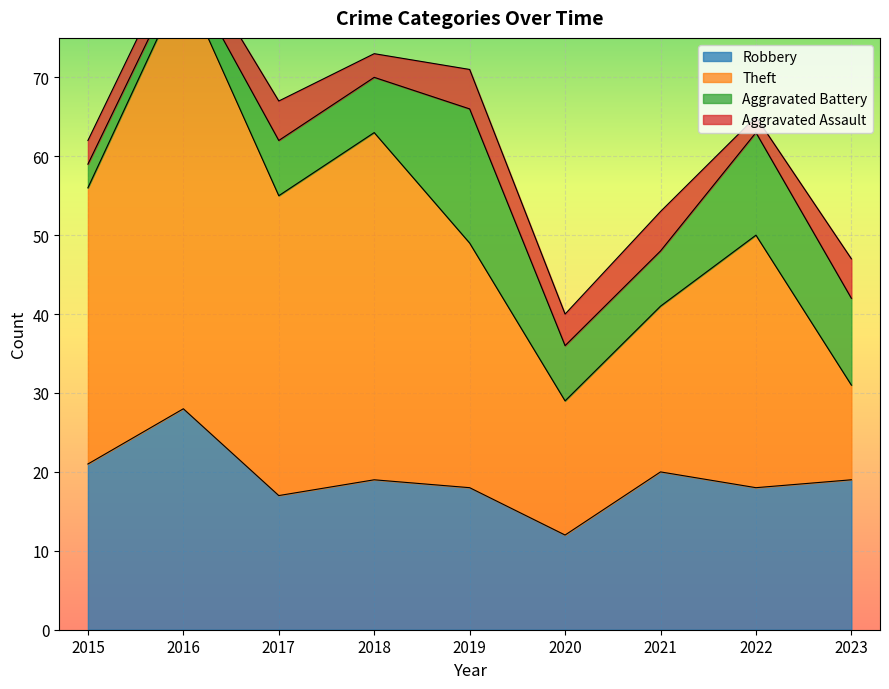

The Robbery series shows 10 at 2017. True or false?

False